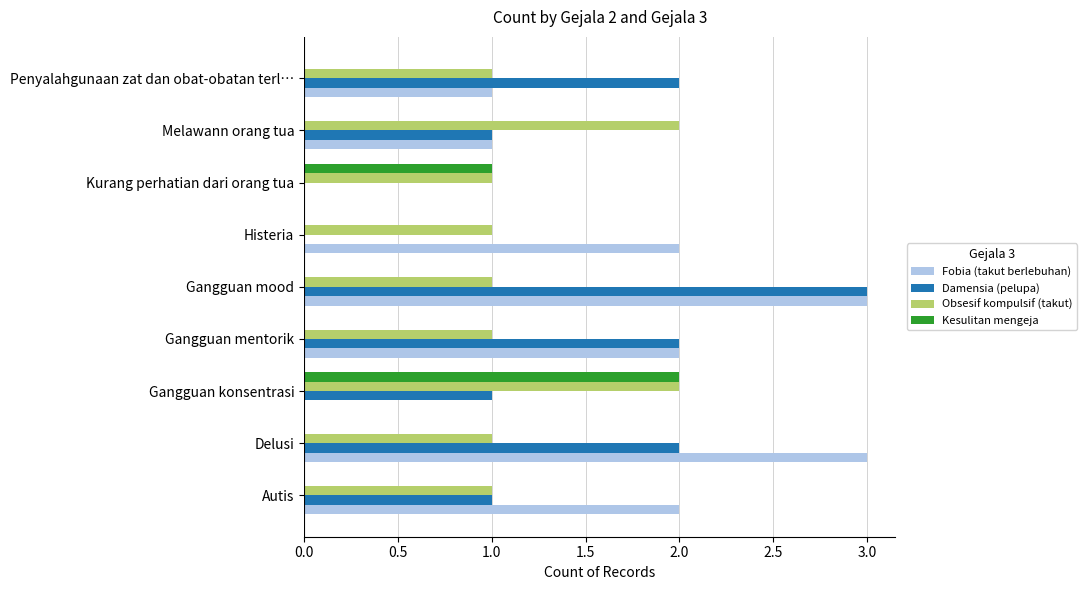

What is the highest value of the Damensia (pelupa) series?

3